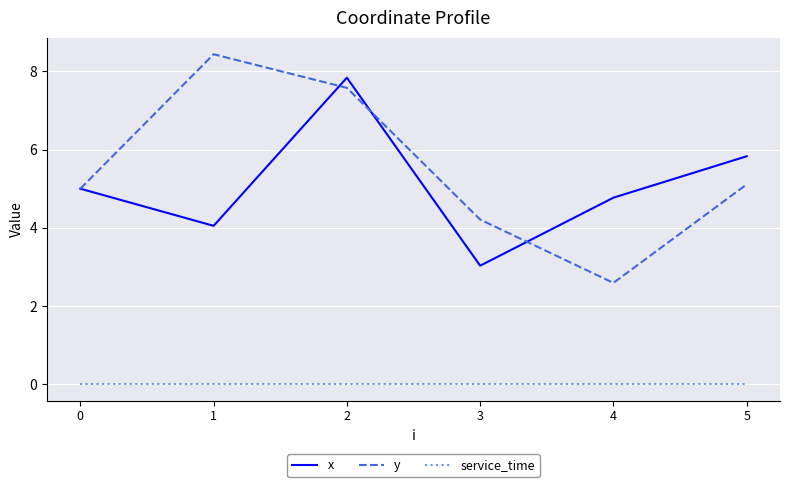

The value of x at 1 is 4.0. True or false?

True